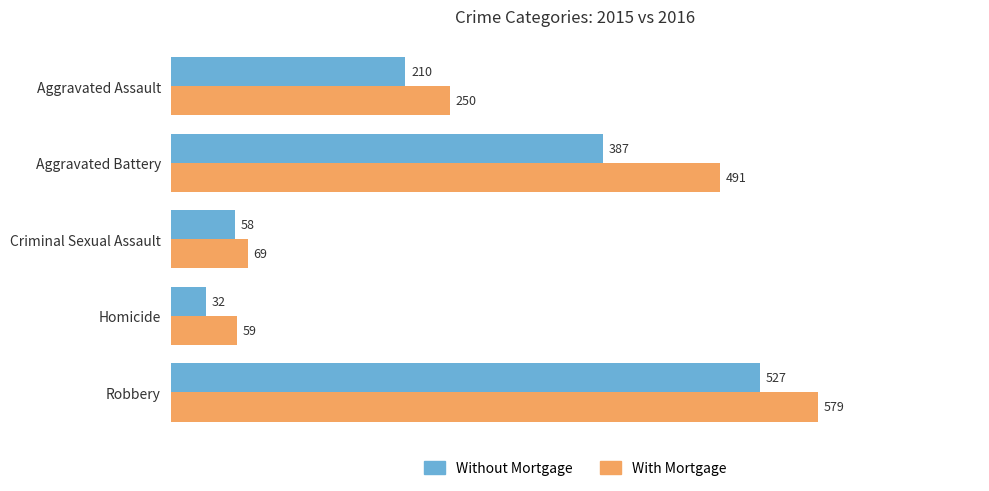

What is the total value across all series at Criminal Sexual Assault?

127